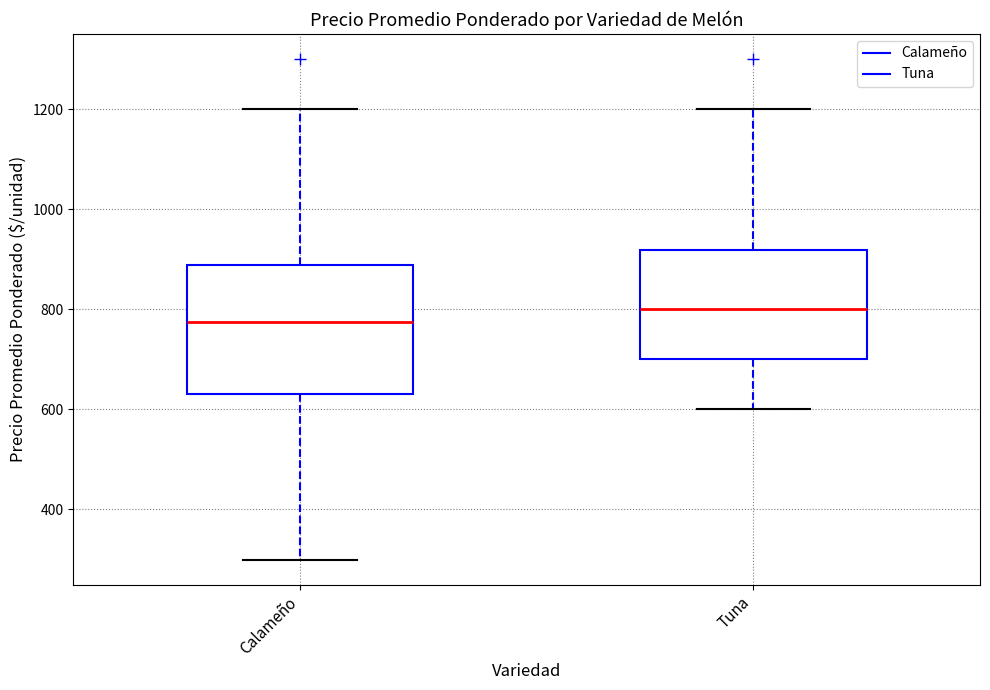

Where does the lower whisker of the box for Calameño end on the y-axis? The values are not printed on the chart, so give them approximately, as read against the axis.

300